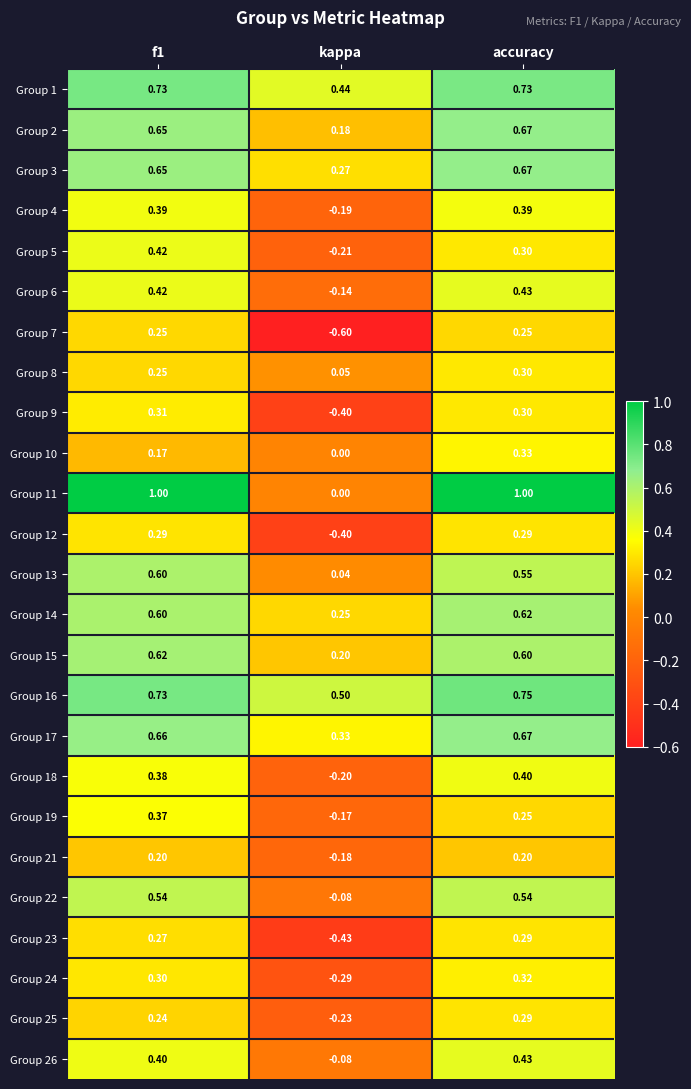

How many values in Group 5 are above zero?

2